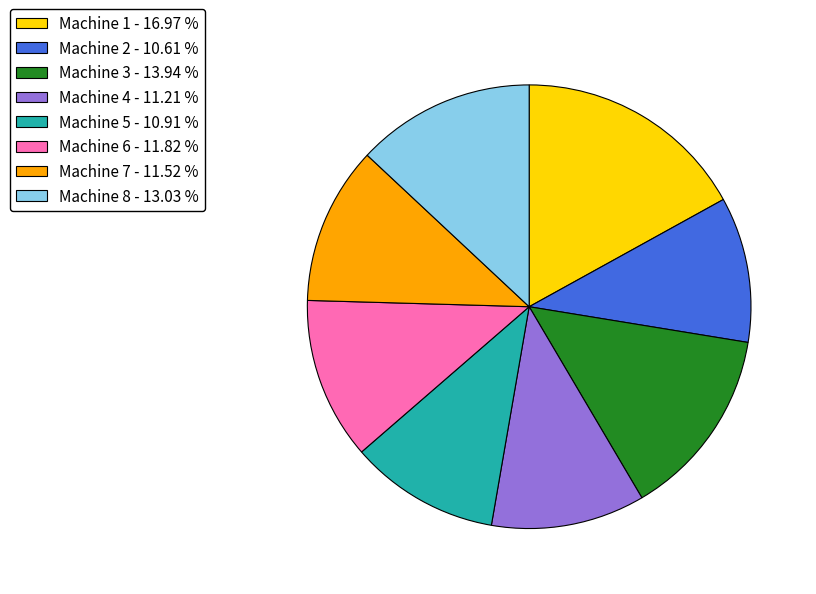

Between Machine 4 - 11.21 % and Machine 8 - 13.03 %, which is larger?

Machine 8 - 13.03 %